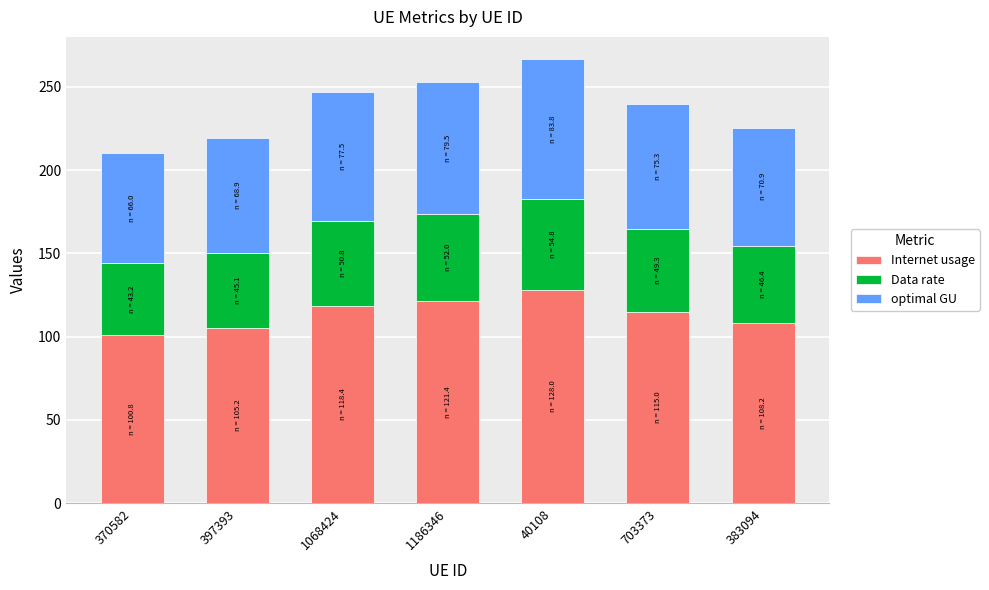

Is it true that Internet usage equals 118.4 at 1068424?

True